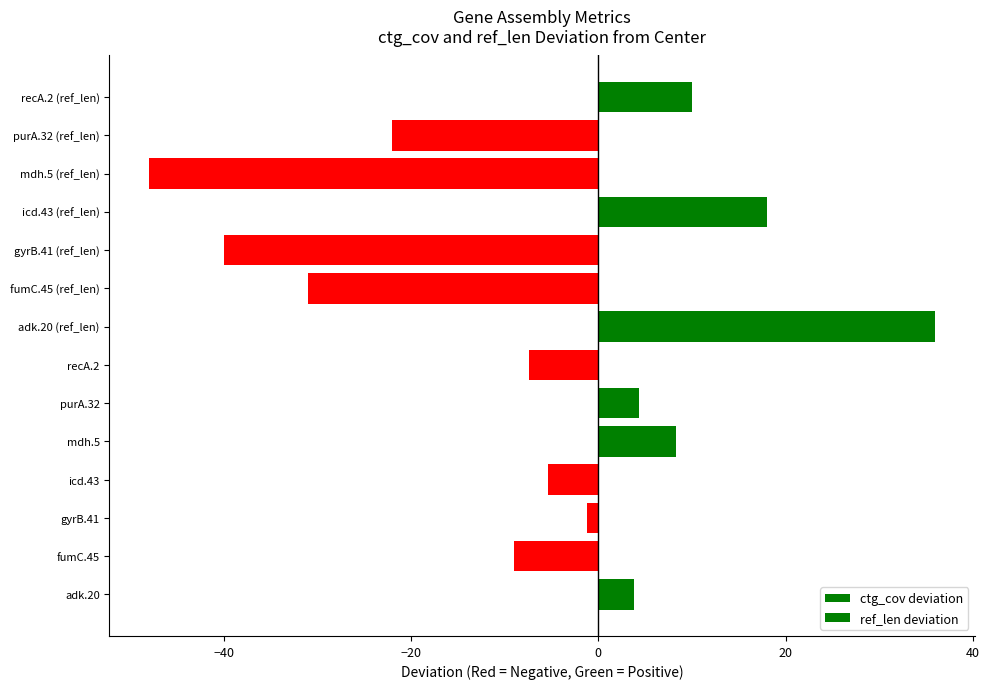

The value of ref_len deviation at gyrB.41 (ref_len) is -56.9. True or false?

False